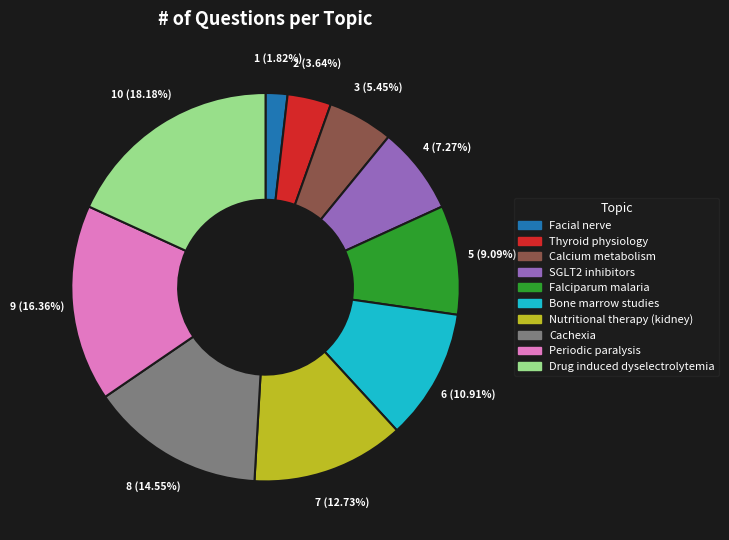

Which category has the biggest portion of the pie?

Drug induced dyselectrolytemia